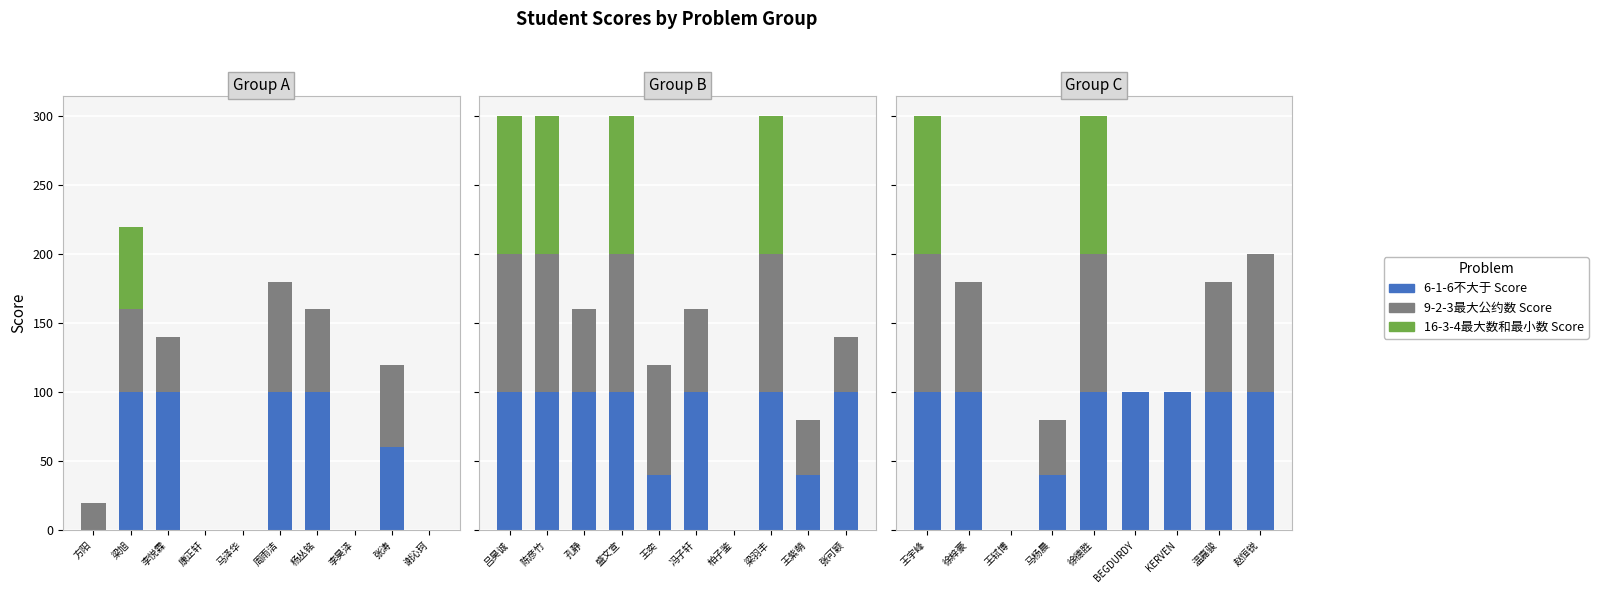

How many data points does each series have?

9